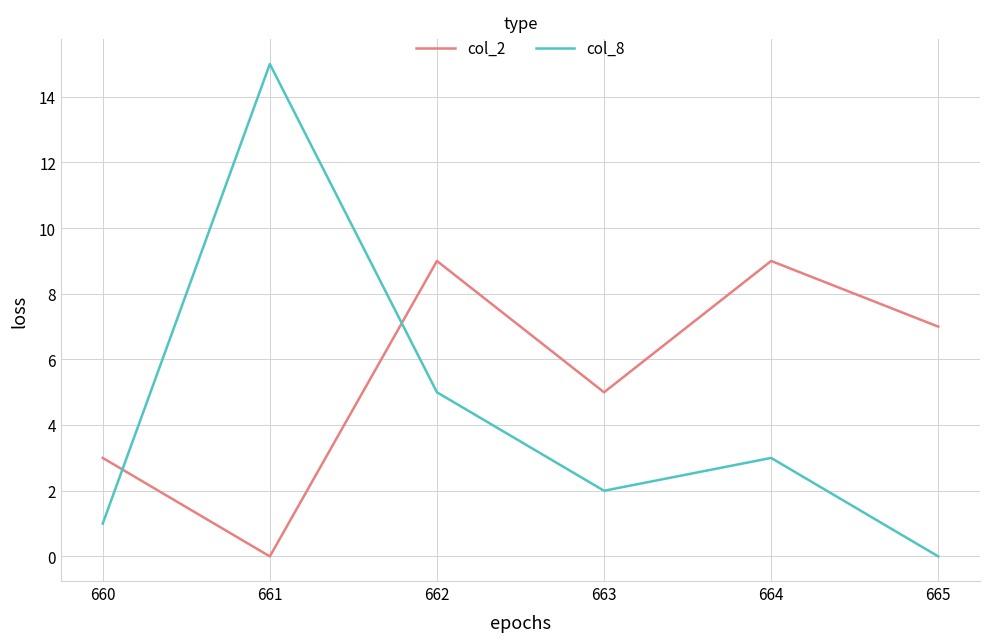

Count the number of data series in this chart.

2